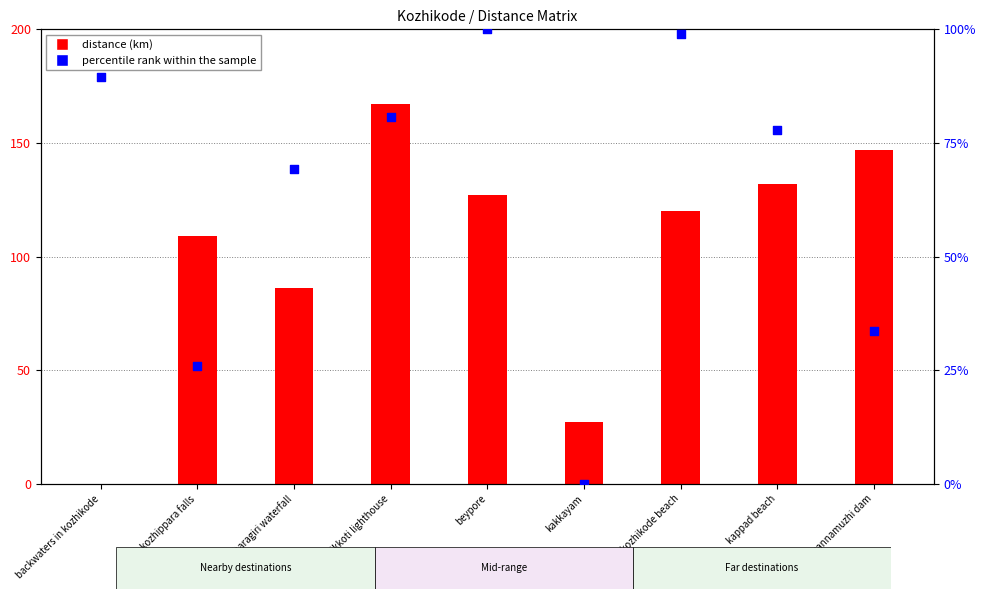

Which series has the largest total across all categories?

distance (kozhippara falls)